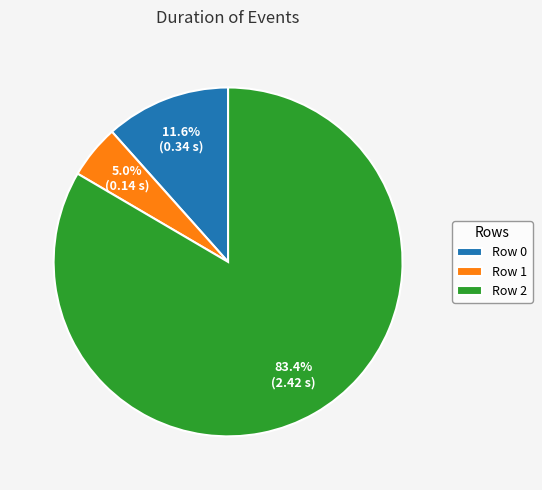

What percentage do Row 2 and Row 1 together represent?

88.4%